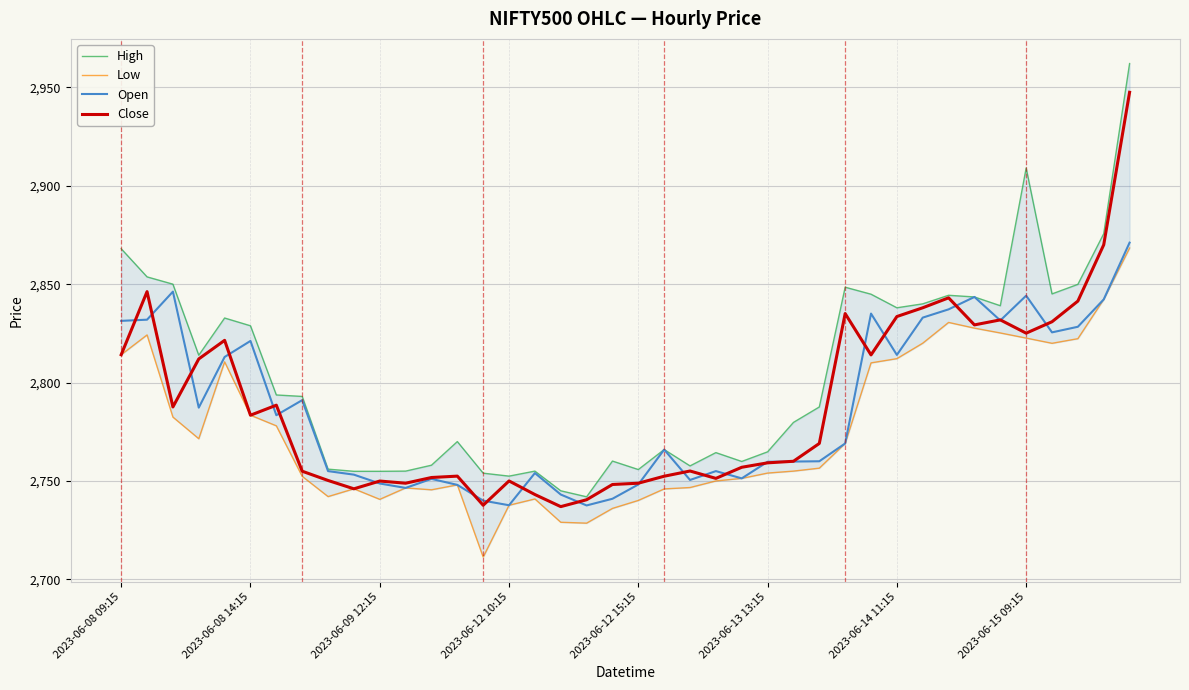

What is the highest value of the Open series?

2871.1